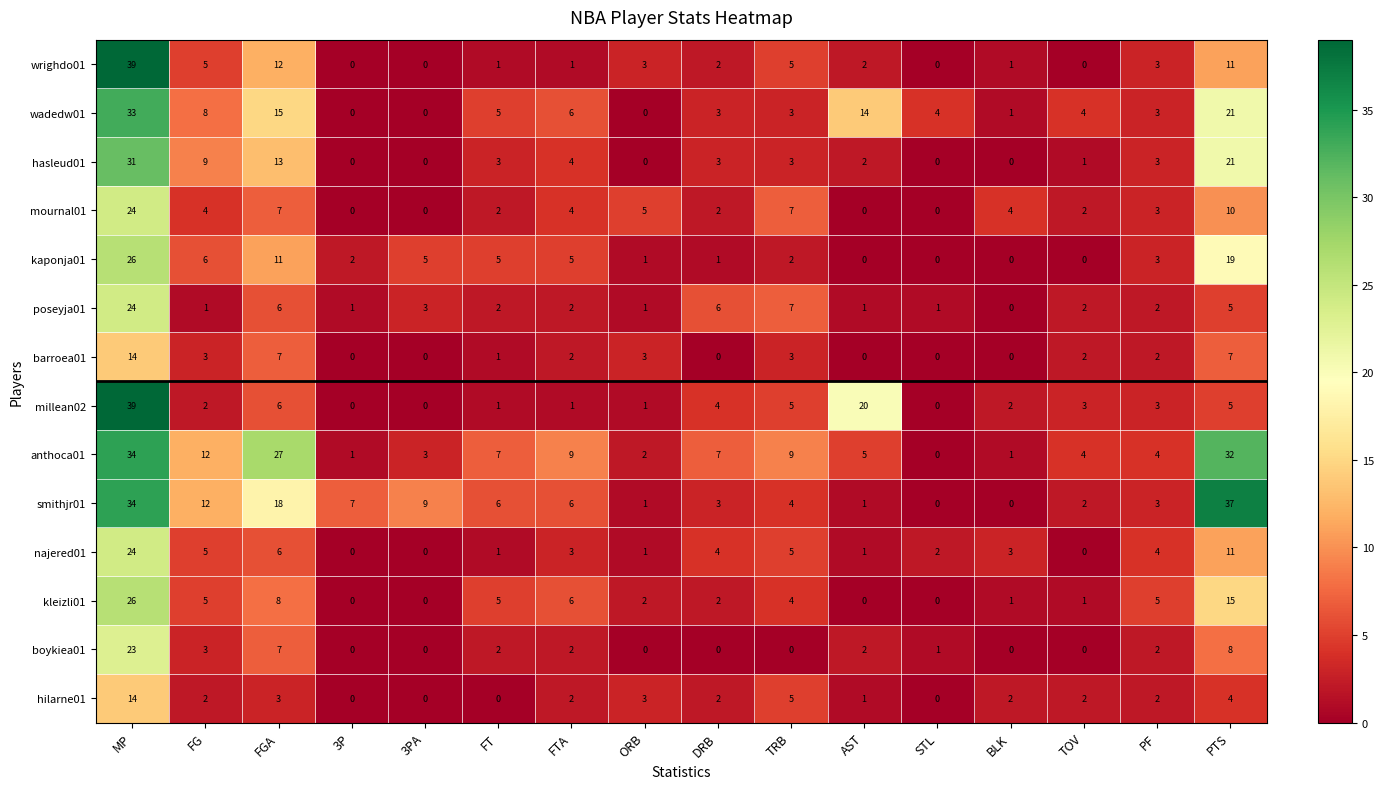

Count the number of data series in this chart.

14